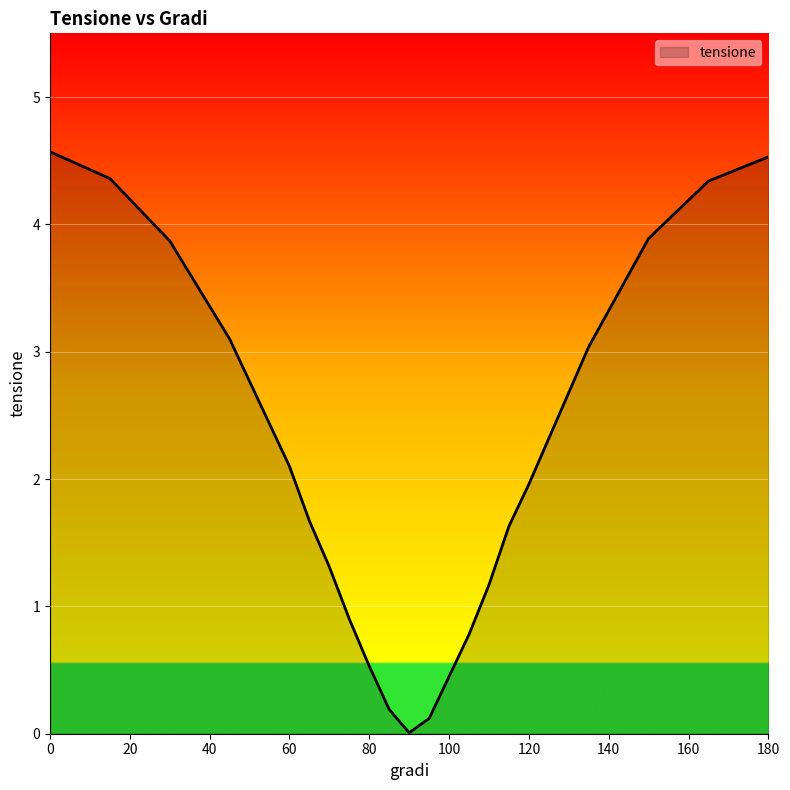

What is the maximum value shown in the chart?

4.6